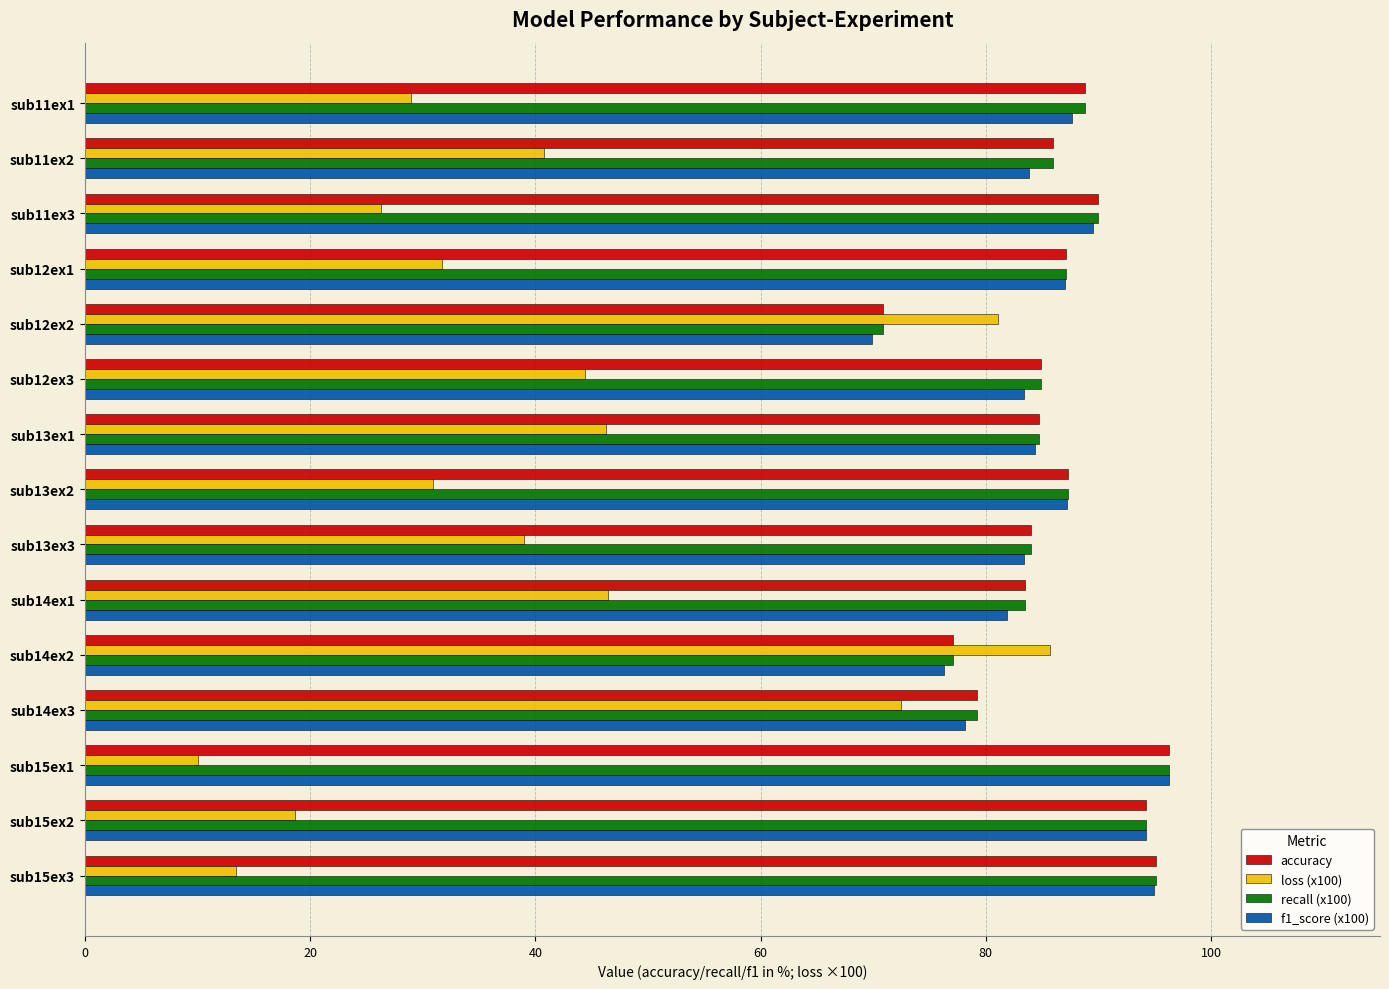

Which series has the largest range (max minus min)?

loss (x100)